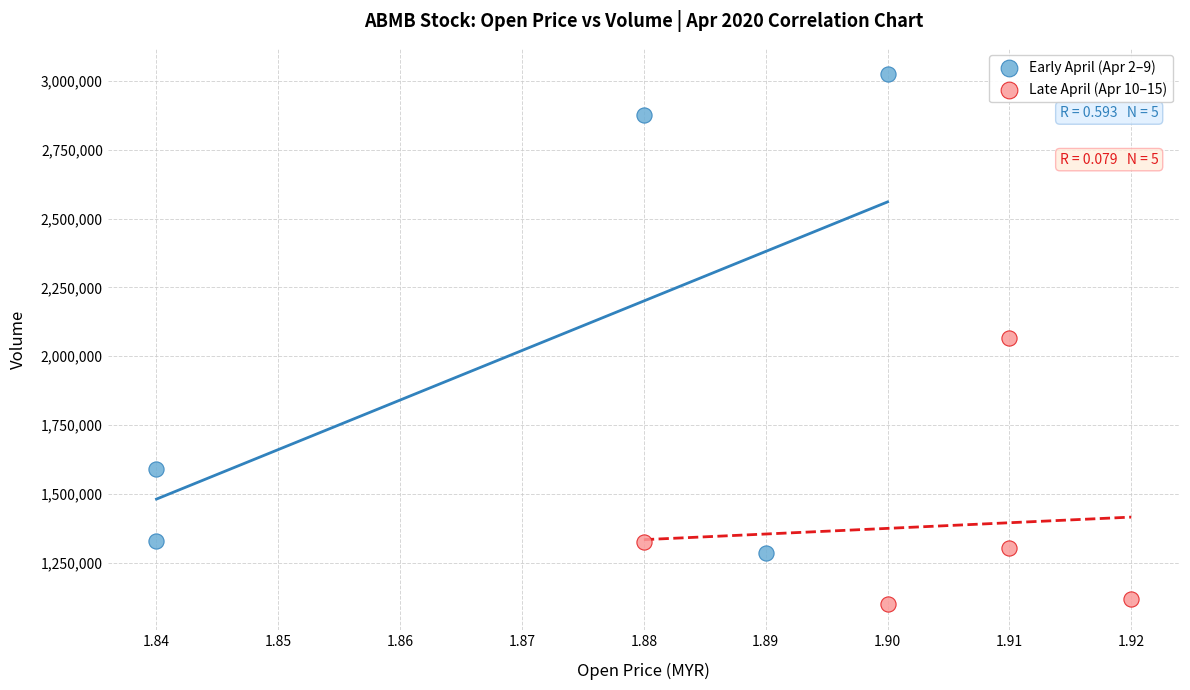

Which series contains the highest Y value?

Early April (Apr 2–9)